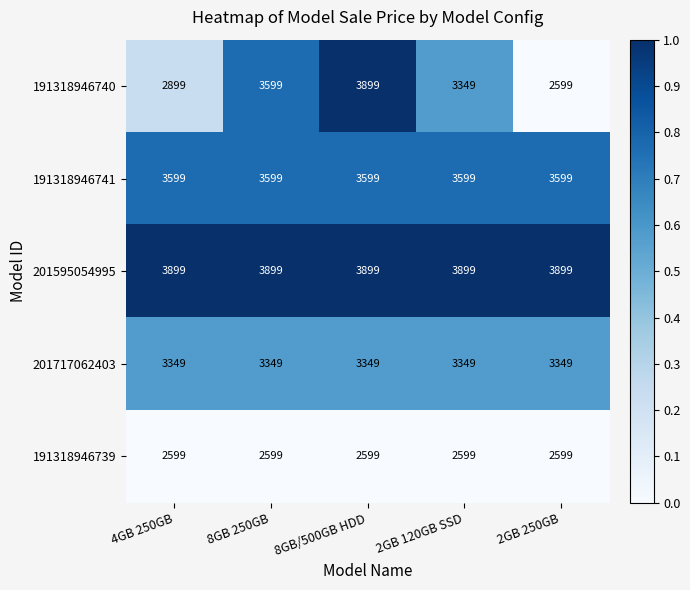

What is the spread (max minus min) of values at 8GB 250GB?

1300